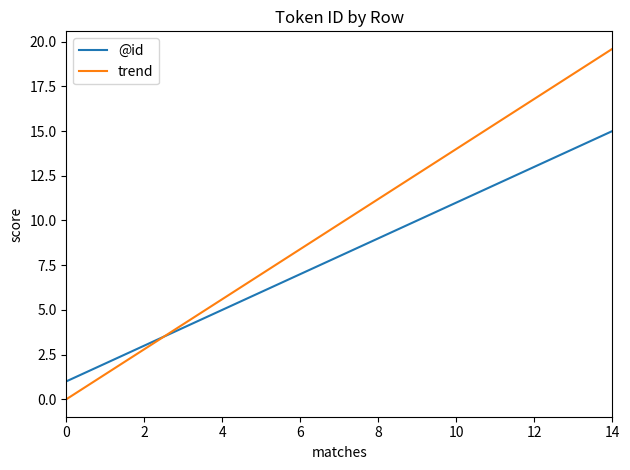

Is this an area chart (filled region under the line)?

No